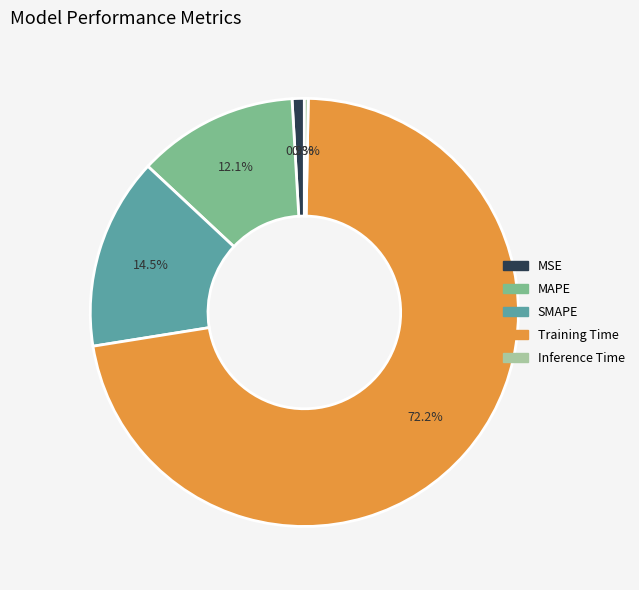

Which slice is the largest?

Training Time